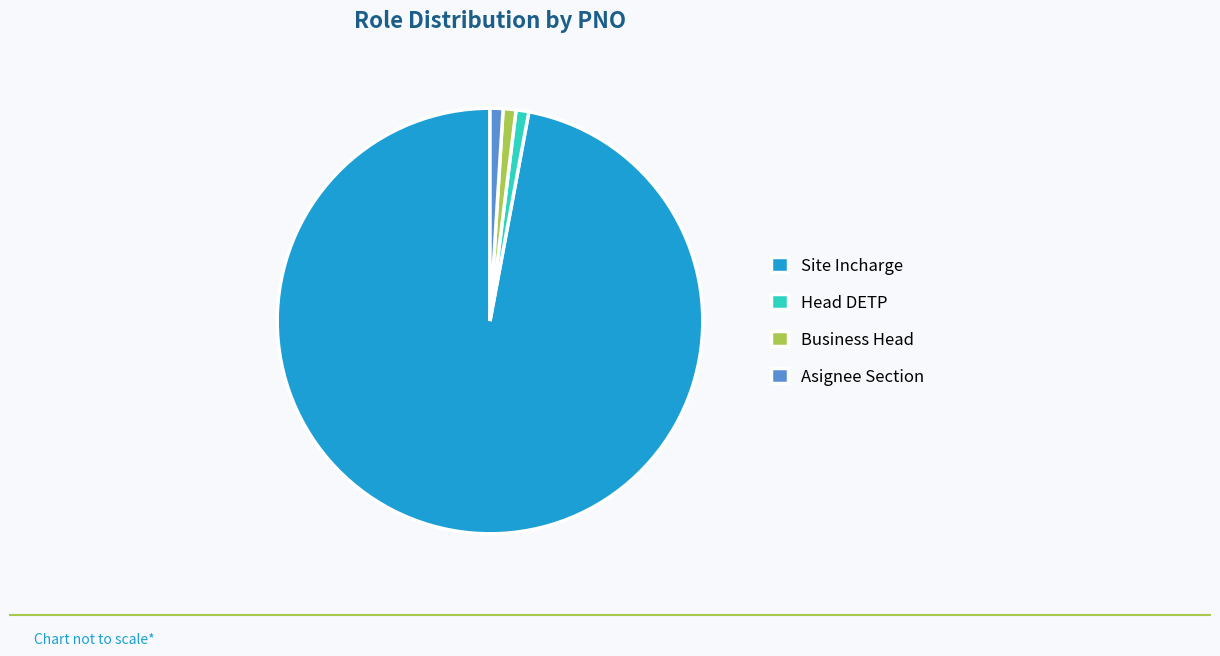

Which slice is the largest?

Site Incharge